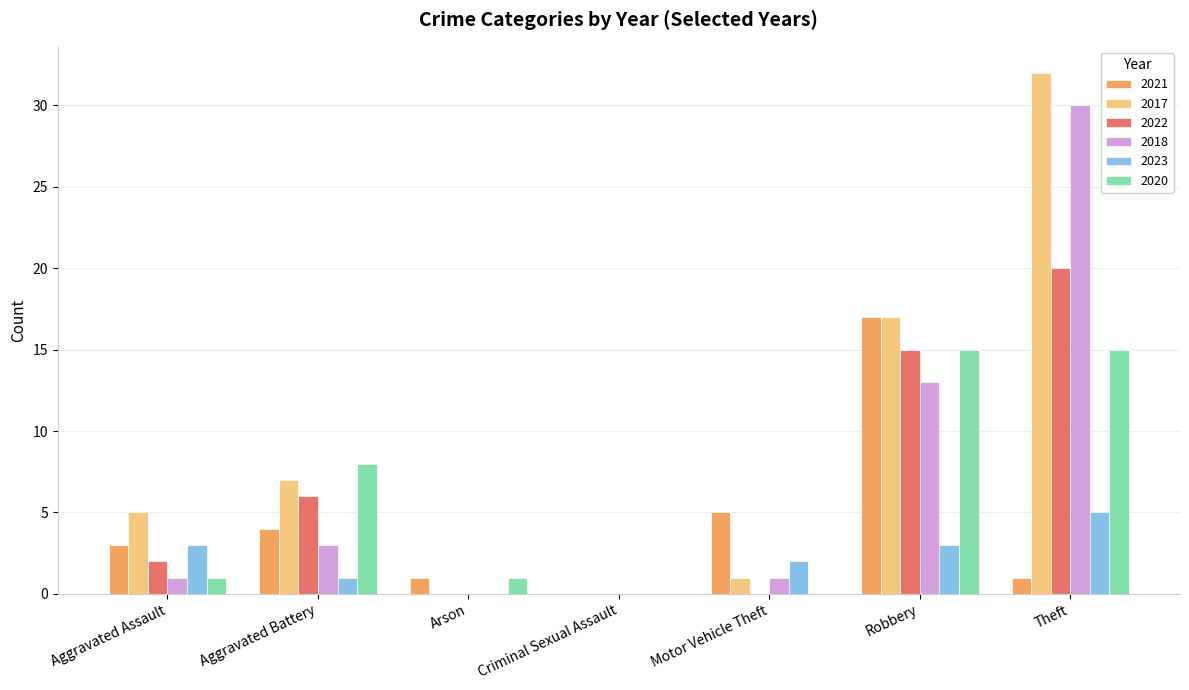

Read the 2020 value at Robbery.

15